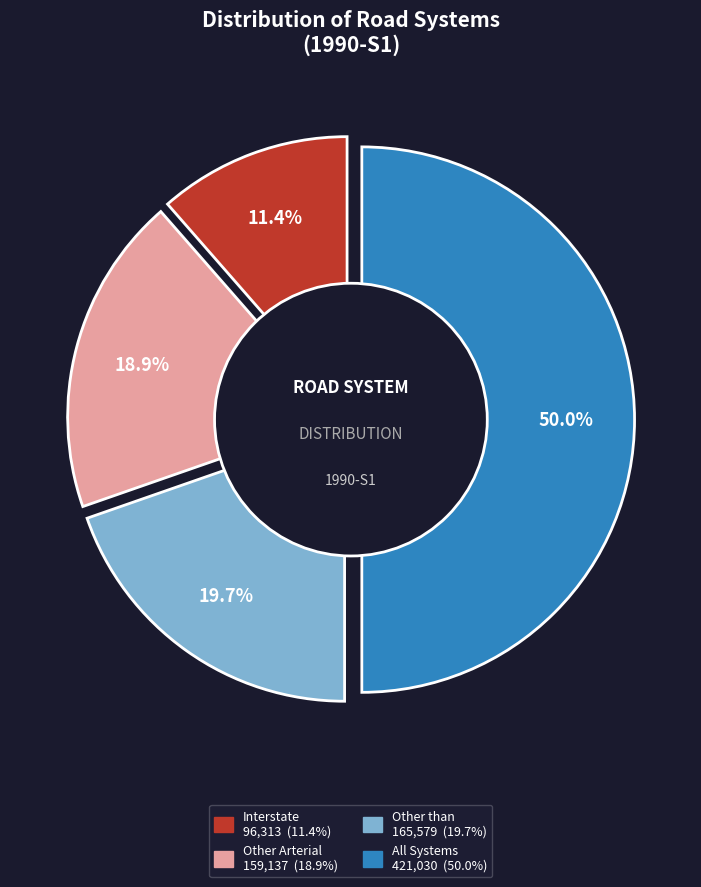

What is the largest slice in the pie chart?

All Systems